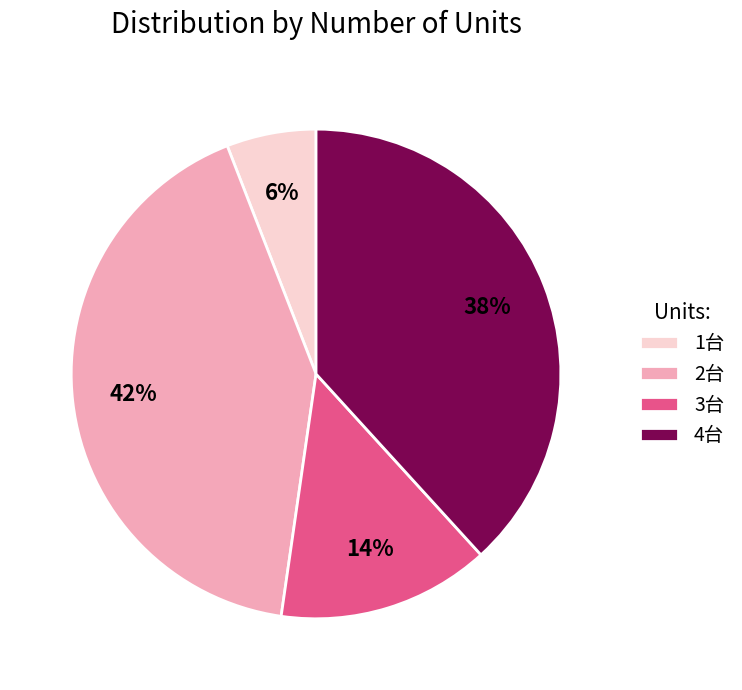

Is it true that 3台 is 14% of the pie?

True